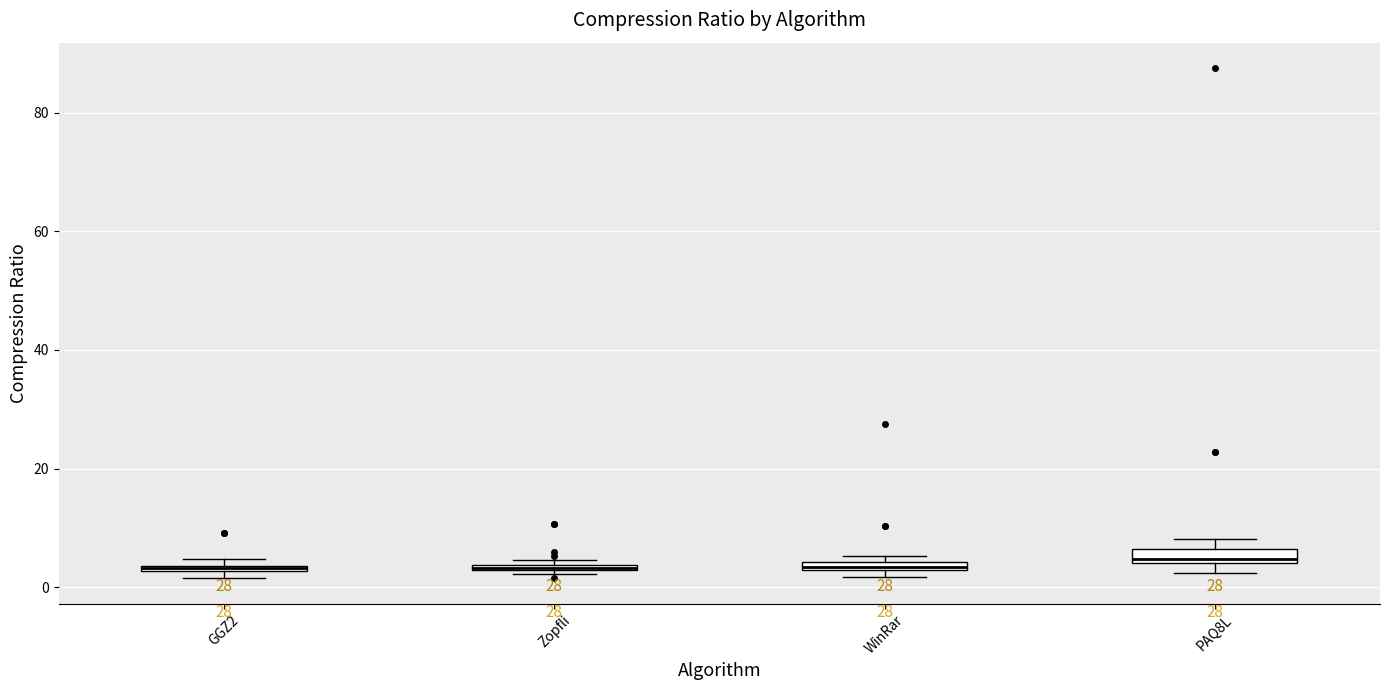

Where is the lower edge of the box for WinRar on the y-axis? The values are not printed on the chart, so give them approximately, as read against the axis.

2